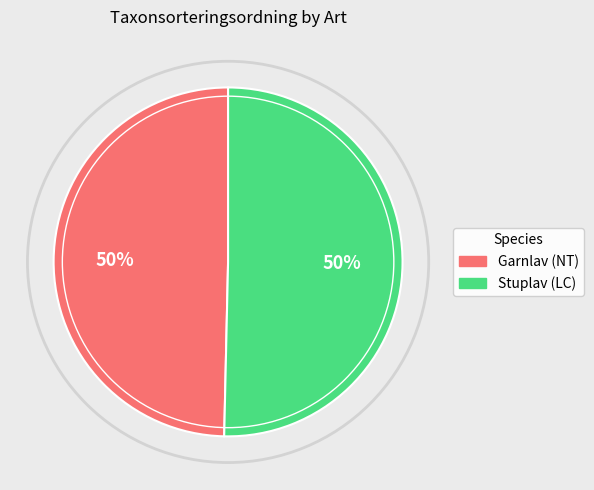

What is the ratio of the value at Stuplav (LC) to the value at Garnlav (NT)?

1.0